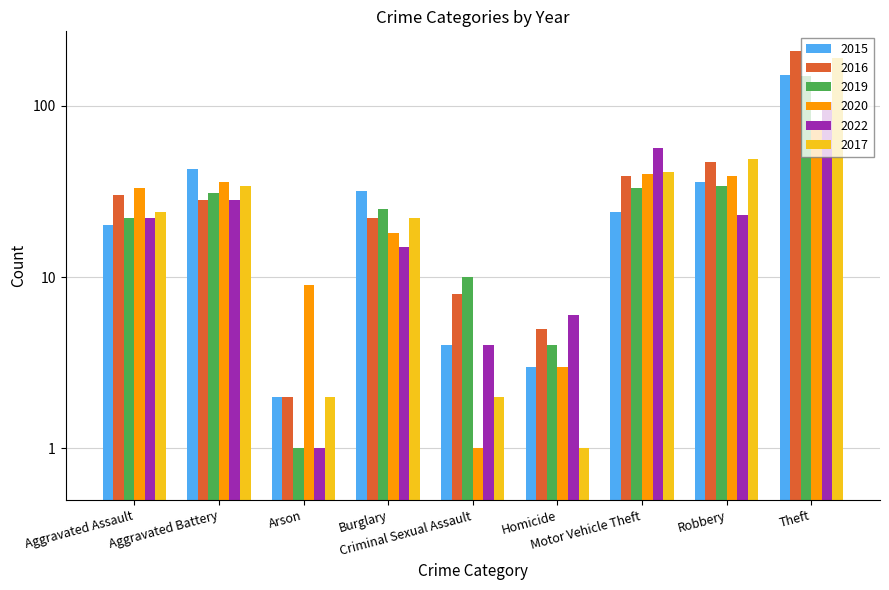

Reading left to right, list all the values displayed in this chart.

2015: 20	43	2	32	4	3	24	36	152
2016: 30	28	2	22	8	5	39	47	208
2019: 22	31	1	25	10	4	33	34	149
2020: 33	36	9	18	1	3	40	39	80
2022: 22	28	1	15	4	6	57	23	105
2017: 24	34	2	22	2	1	41	49	190